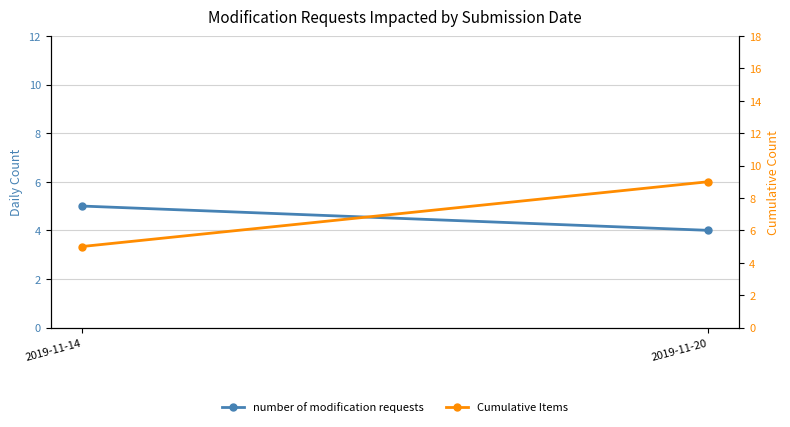

What is the value of the number of modification requests point at the 2nd from the left?

4